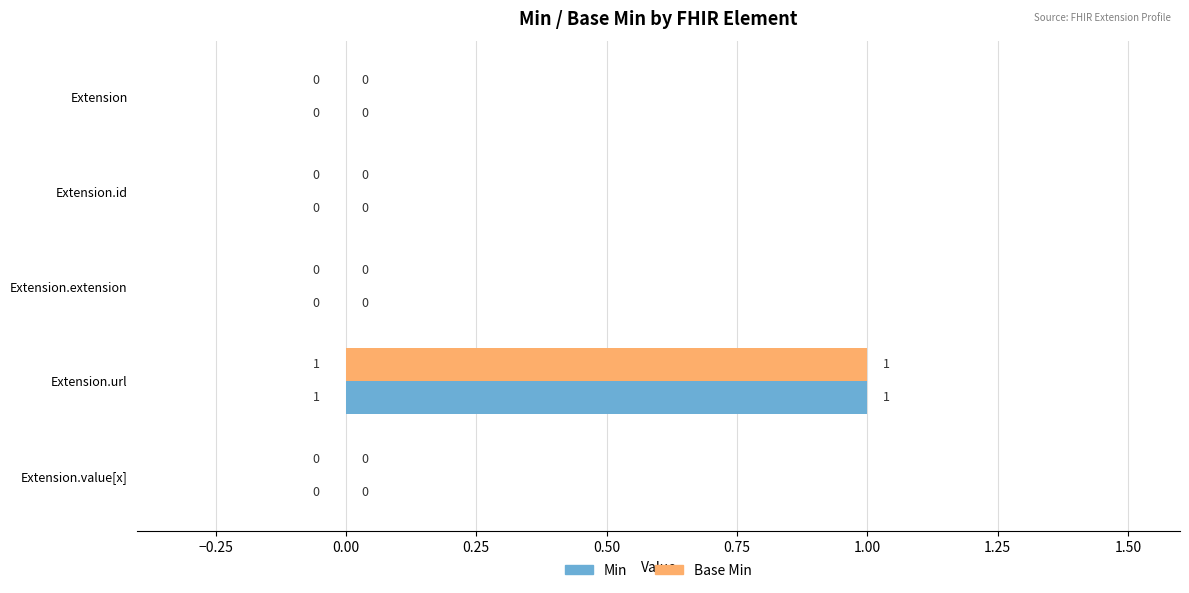

Is it true that Min equals 1 at Extension.extension?

False